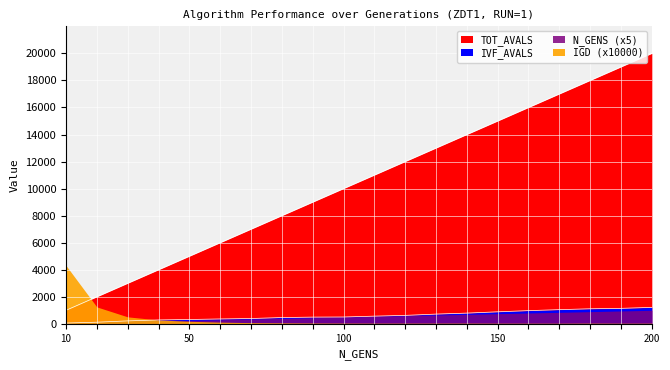

What is the difference between the TOT_AVALS values at 60 and 130?

7000